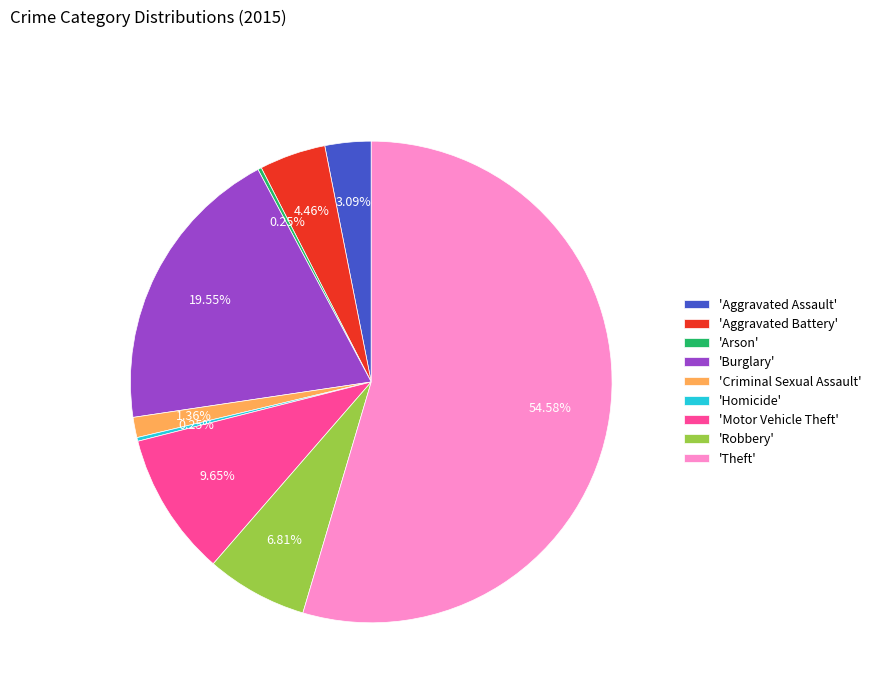

To the nearest percent, what is the difference between the largest and smallest slice percentages?

54%